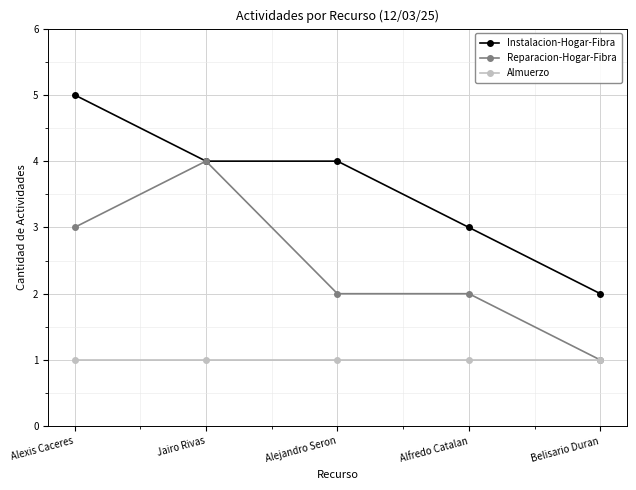

Where does the Instalacion-Hogar-Fibra series first go above 4?

Alexis Caceres